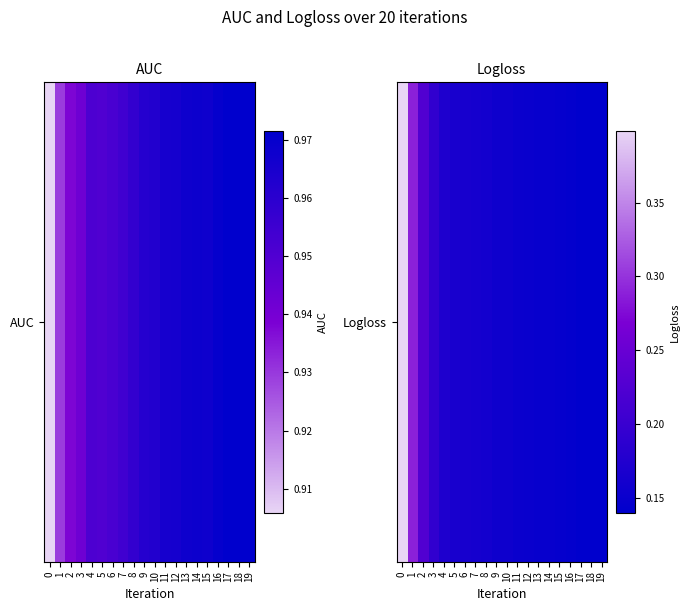

List the labels in order of value, smallest first.

19, 18, 17, 16, 15, 14, 13, 12, 11, 10, 9, 8, 7, 6, 5, 4, 3, 2, 1, 0